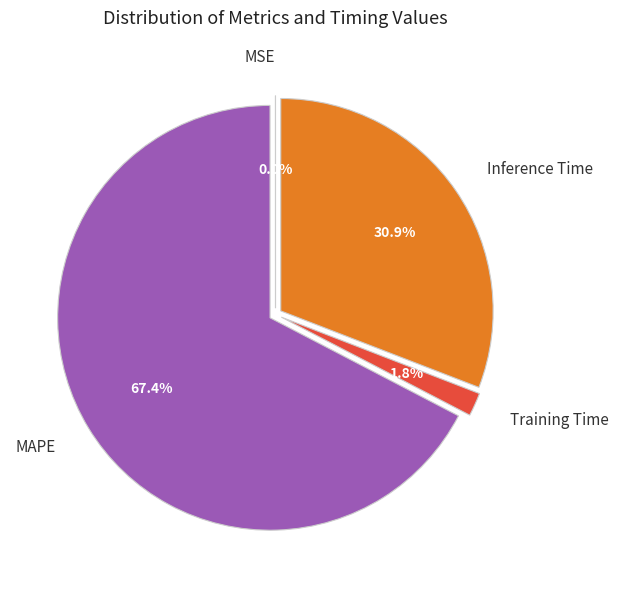

To the nearest percent, what portion does MAPE represent?

67%